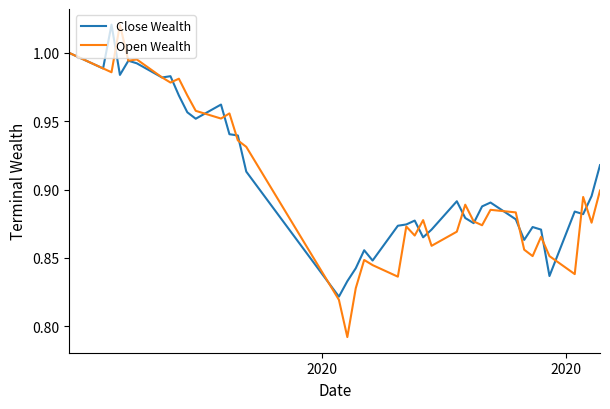

What are all the series names shown in the legend?

Close Wealth, Open Wealth